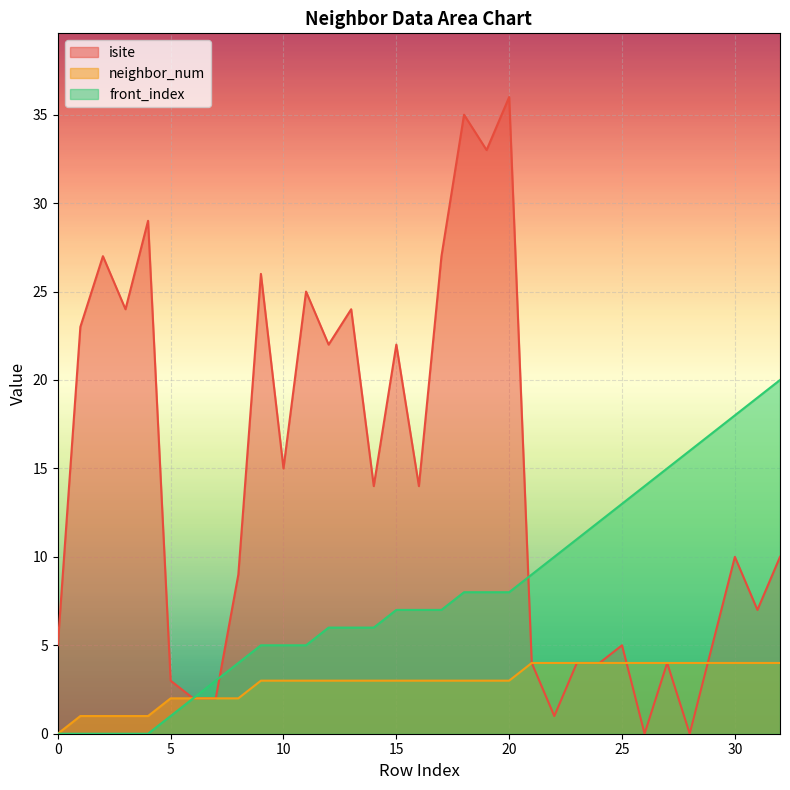

What is the sum of the neighbor_num values at 8 and 0?

2